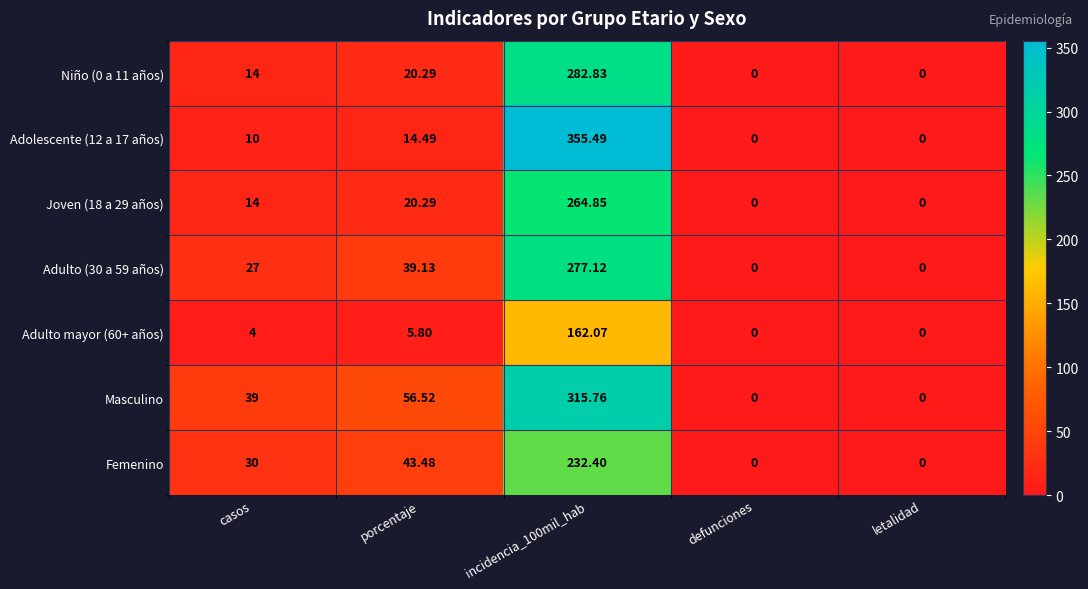

Where is Adolescente (12 a 17 años) nearest to the value 177?

porcentaje